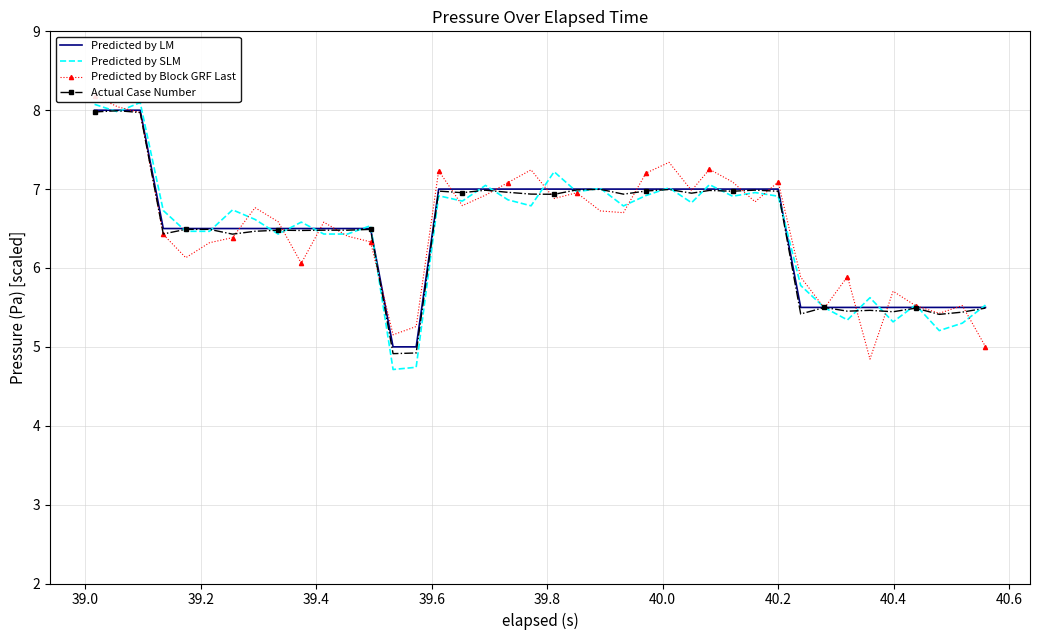

What is the highest value of the Predicted by LM series?

8.0